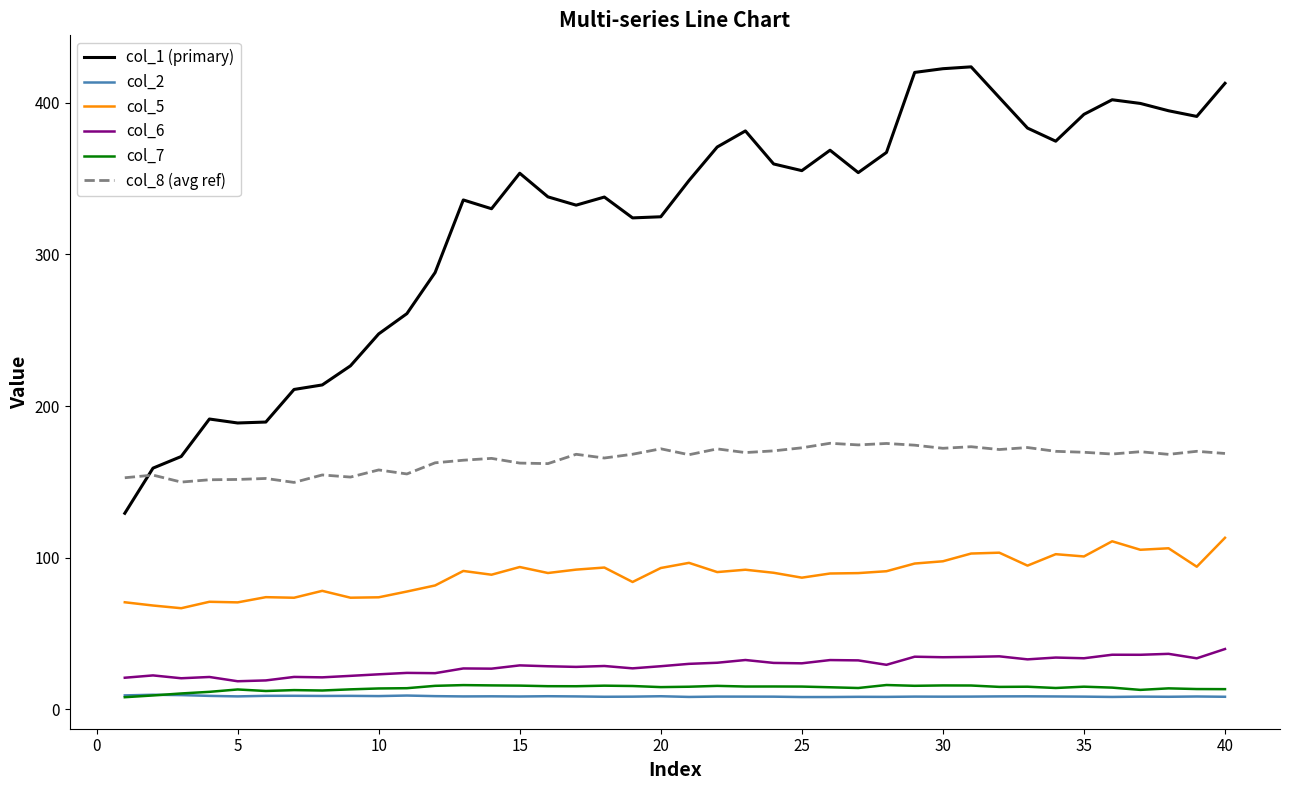

Which series has the largest total across all categories?

col_1 (primary)